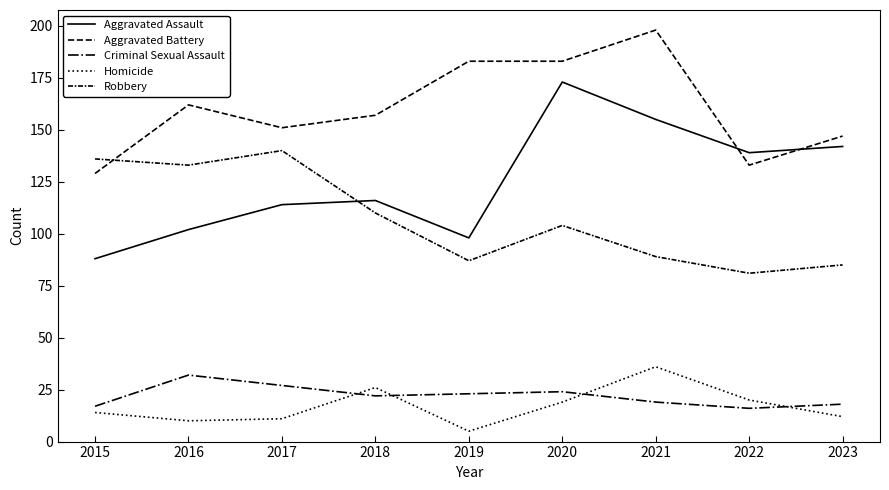

Read the Homicide value at 2021.

36